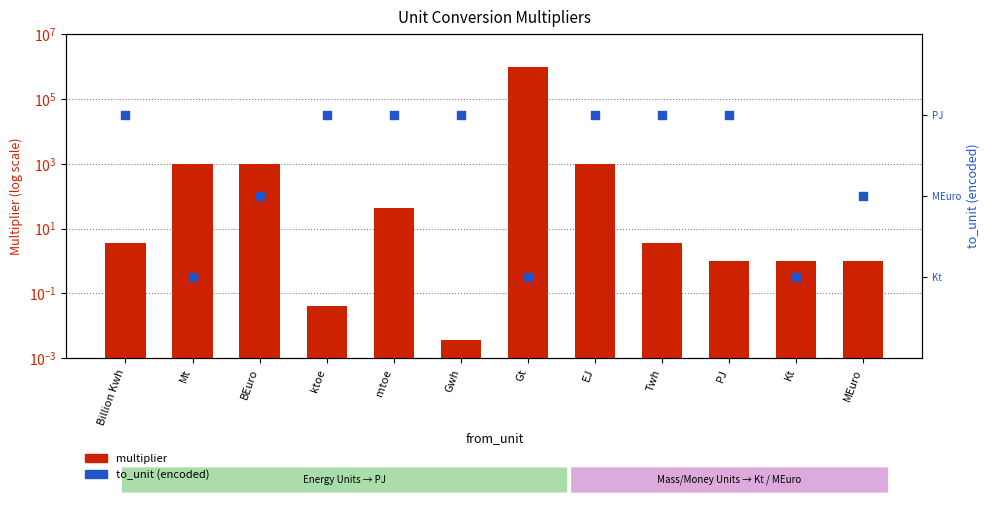

Which series has the largest Y range (max minus min)?

multiplier